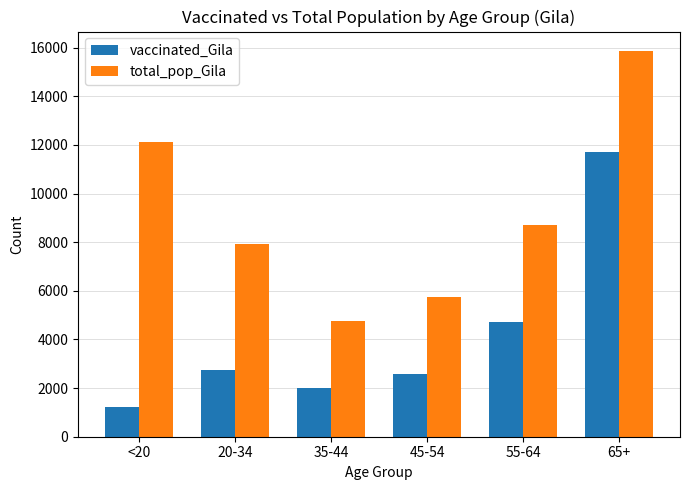

Does the chart contain stacked bars?

No